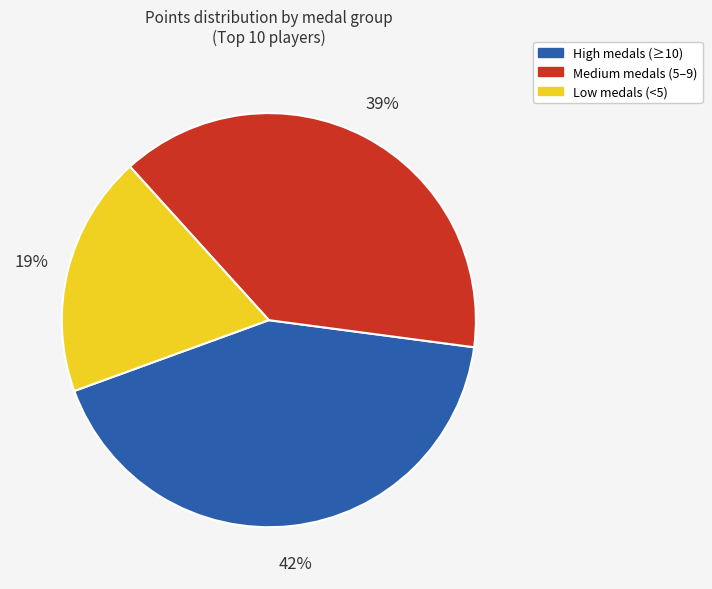

Do Medium medals (5–9) and Low medals (<5) together represent more than half of the pie?

Yes